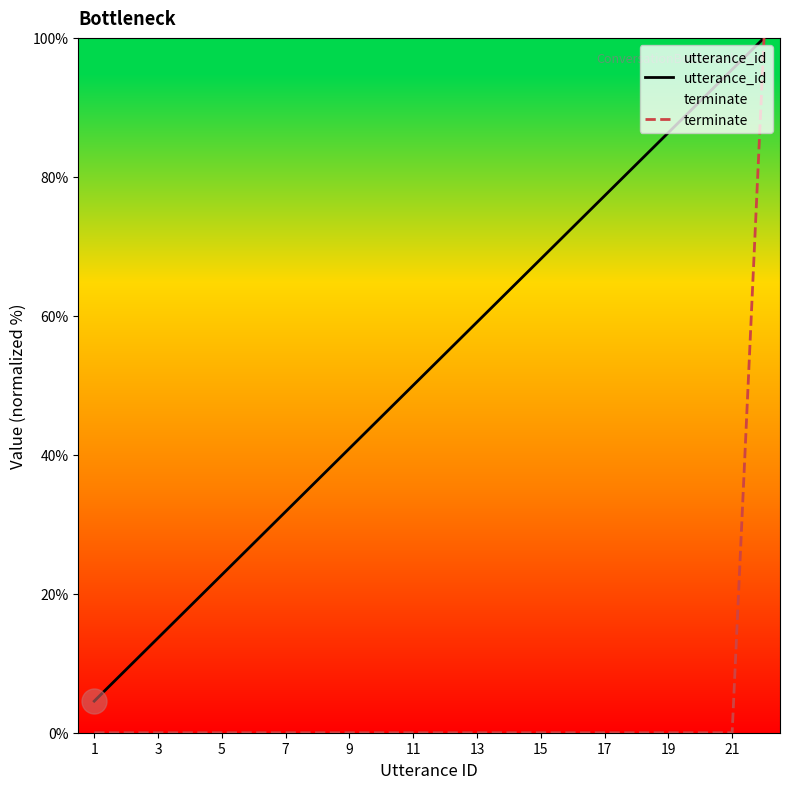

List the series in order of their overall mean, highest first.

utterance_id, terminate